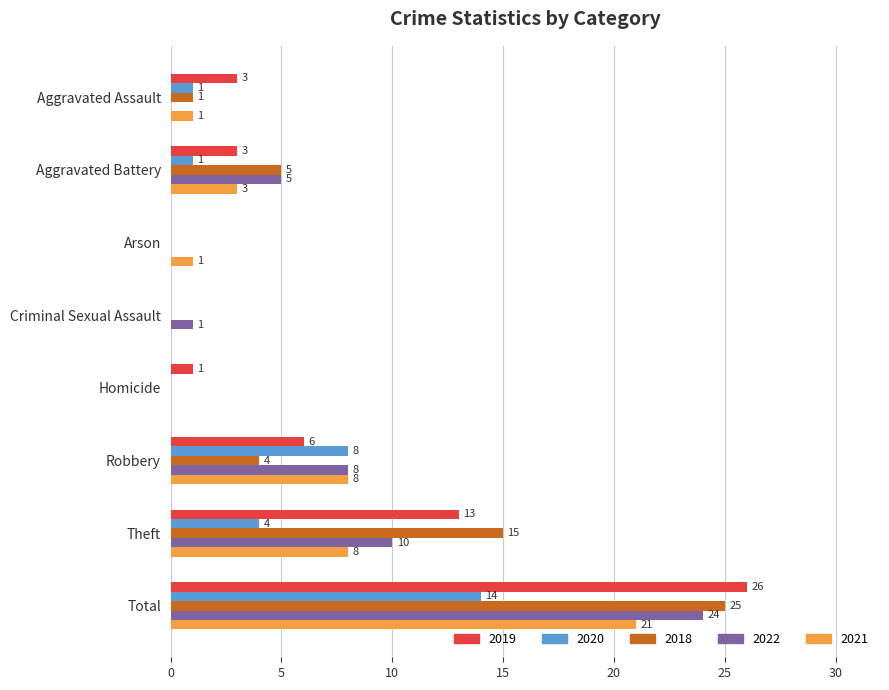

Which label corresponds to the largest value in the chart?

Total